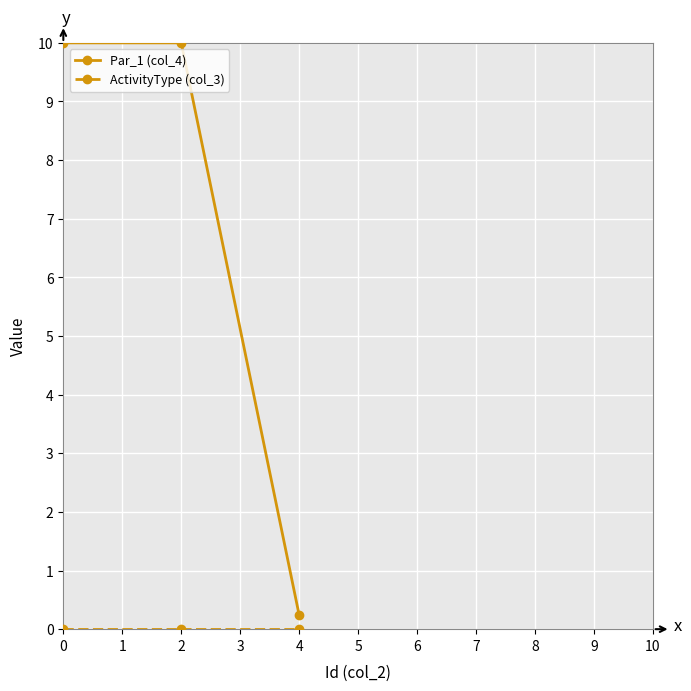

Does the chart have visible grid lines?

Yes